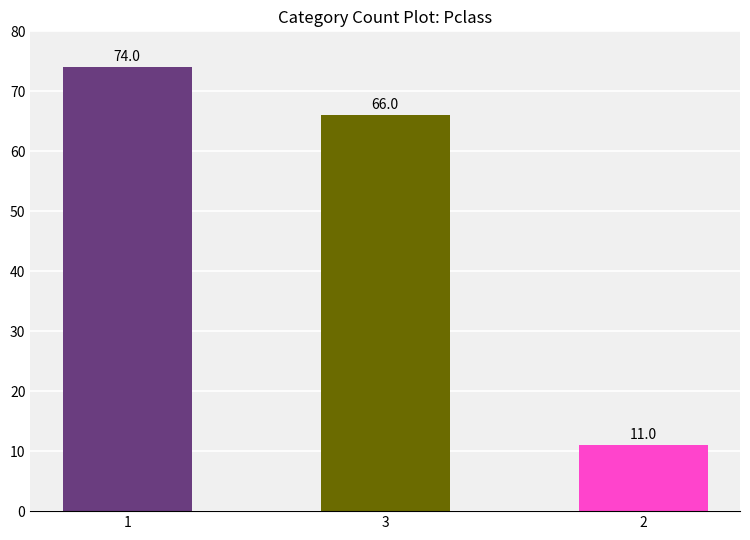

List the labels in order of value, largest first.

1, 3, 2